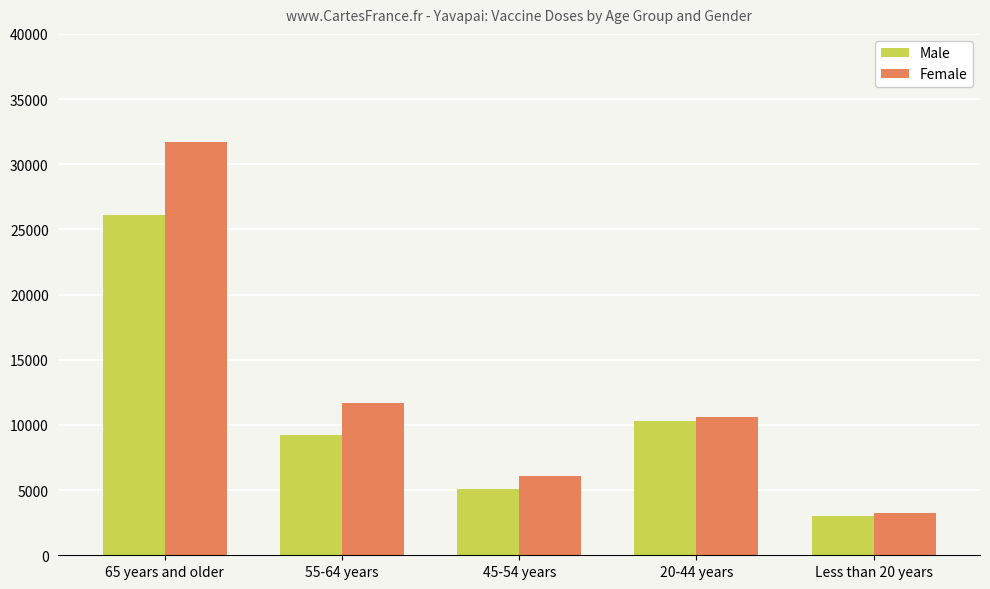

At which label is Male closest to 14526?

20-44 years